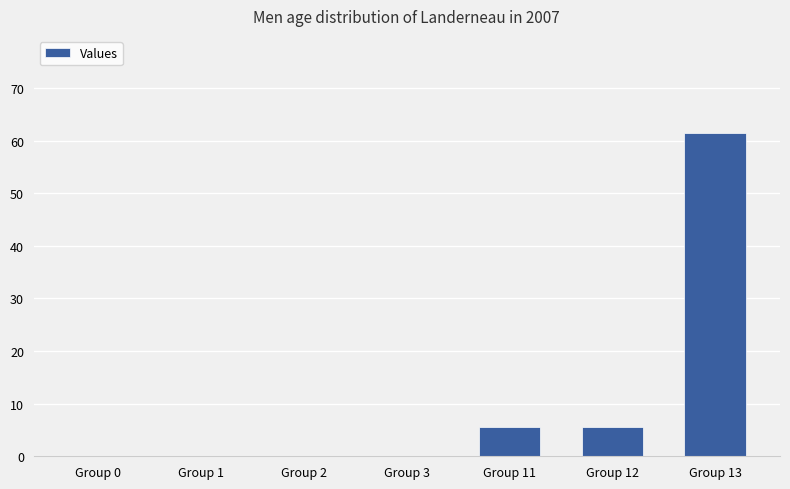

Which category has the highest value across all series?

Group 13